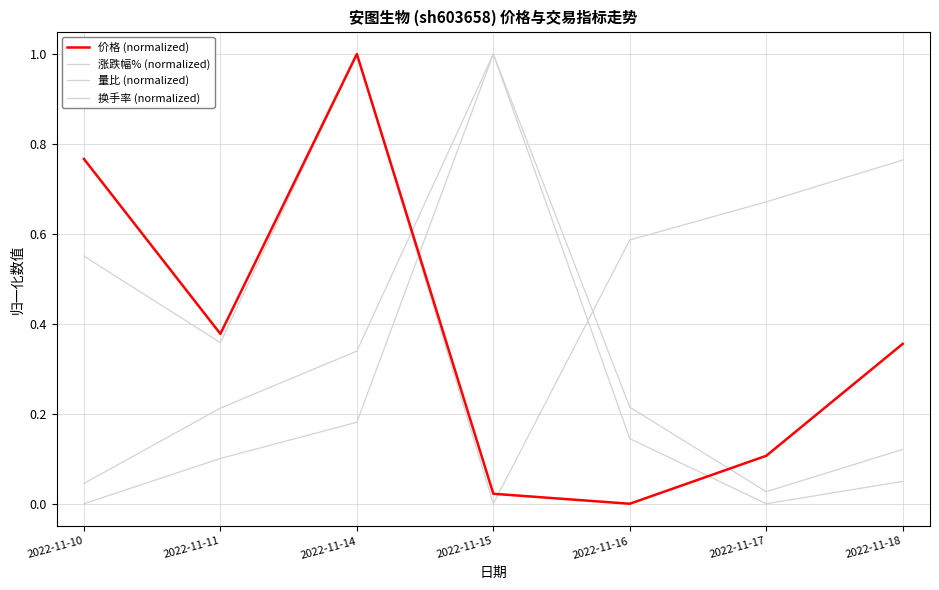

Reading left to right, what are all the values shown in this chart?

价格 (normalized): 2022-11-10=0.8	2022-11-11=0.4	2022-11-14=1.0	2022-11-15=0.0	2022-11-16=0.0	2022-11-17=0.1	2022-11-18=0.4
涨跌幅% (normalized): 2022-11-10=0.6	2022-11-11=0.4	2022-11-14=1.0	2022-11-15=0.0	2022-11-16=0.6	2022-11-17=0.7	2022-11-18=0.8
量比 (normalized): 2022-11-10=0.0	2022-11-11=0.2	2022-11-14=0.3	2022-11-15=1.0	2022-11-16=0.1	2022-11-17=0.0	2022-11-18=0.0
换手率 (normalized): 2022-11-10=0.0	2022-11-11=0.1	2022-11-14=0.2	2022-11-15=1.0	2022-11-16=0.2	2022-11-17=0.0	2022-11-18=0.1